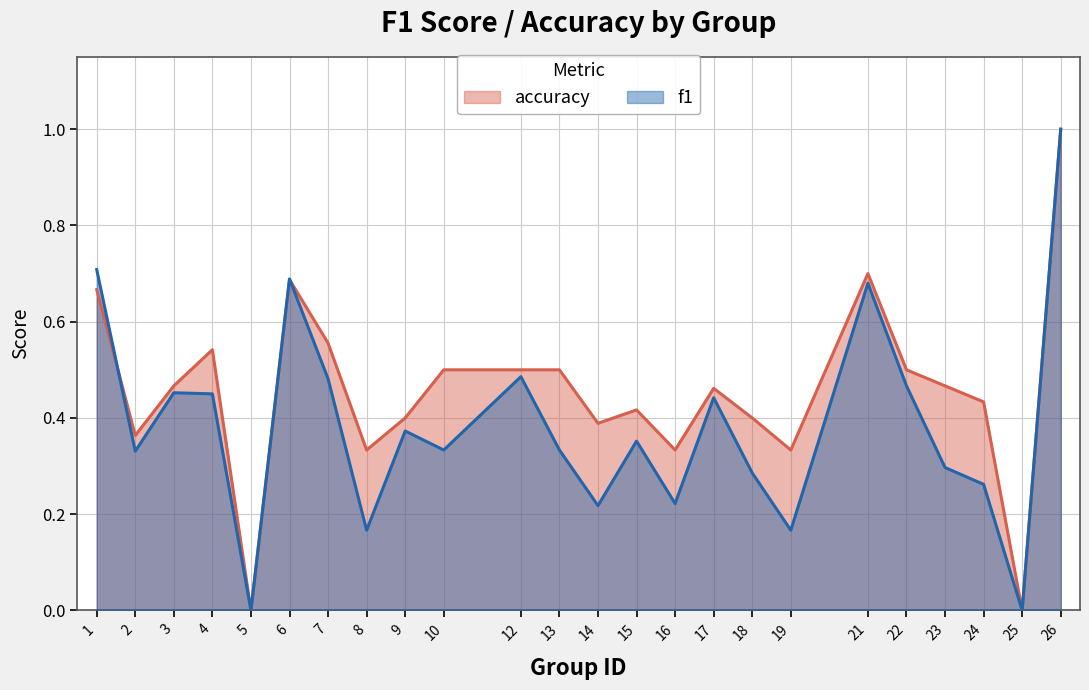

Reading left to right, list all the values displayed in this chart.

f1: 0.7	0.3	0.5	0.5	0.0	0.7	0.5	0.2	0.4	0.3	0.5	0.3	0.2	0.4	0.2	0.4	0.3	0.2	0.7	0.5	0.3	0.3	0.0	1.0
accuracy: 0.7	0.4	0.5	0.5	0.0	0.7	0.6	0.3	0.4	0.5	0.5	0.5	0.4	0.4	0.3	0.5	0.4	0.3	0.7	0.5	0.5	0.4	0.0	1.0